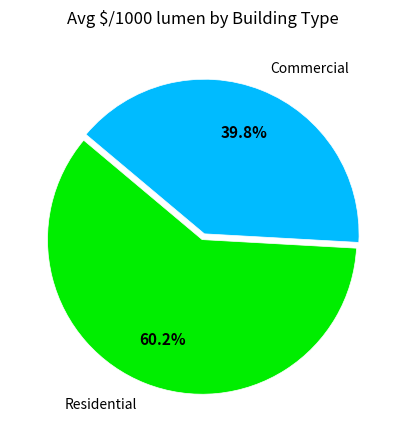

Rank the categories by value from highest to lowest.

Residential, Commercial